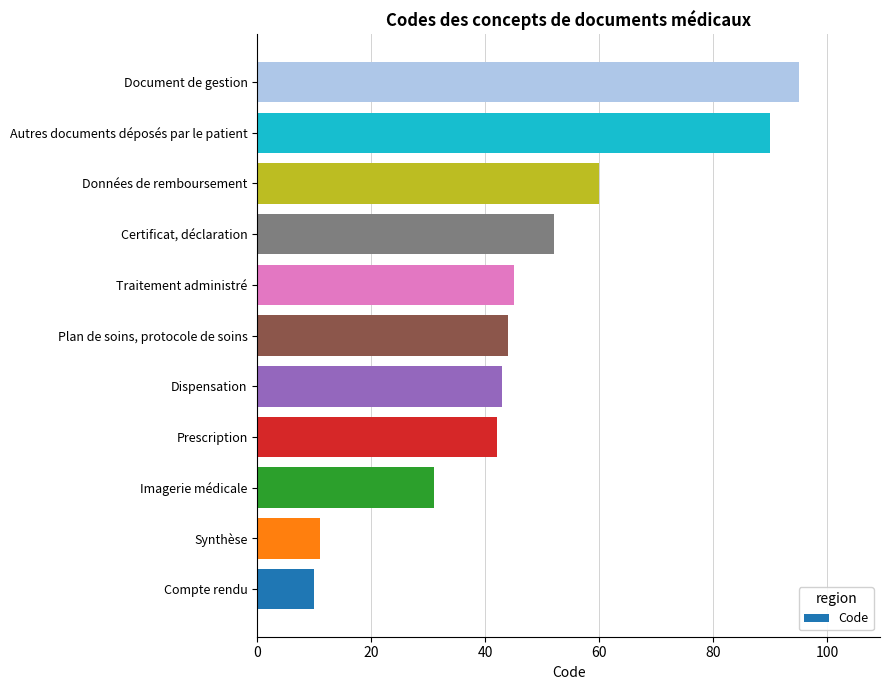

Count the number of data series in this chart.

1